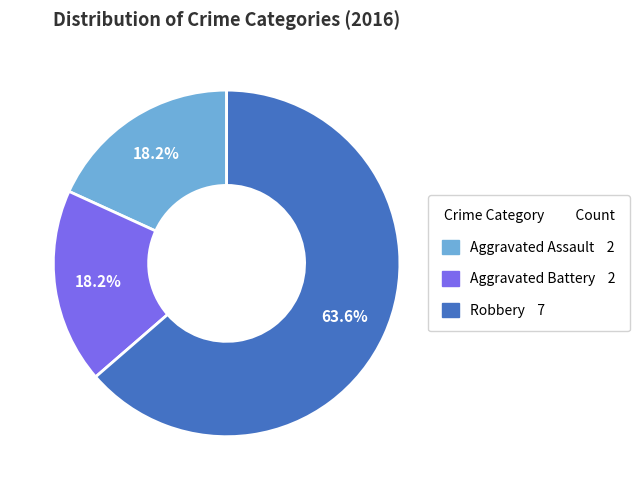

Approximately how many times larger is the value at Robbery compared to Aggravated Assault?

3.5